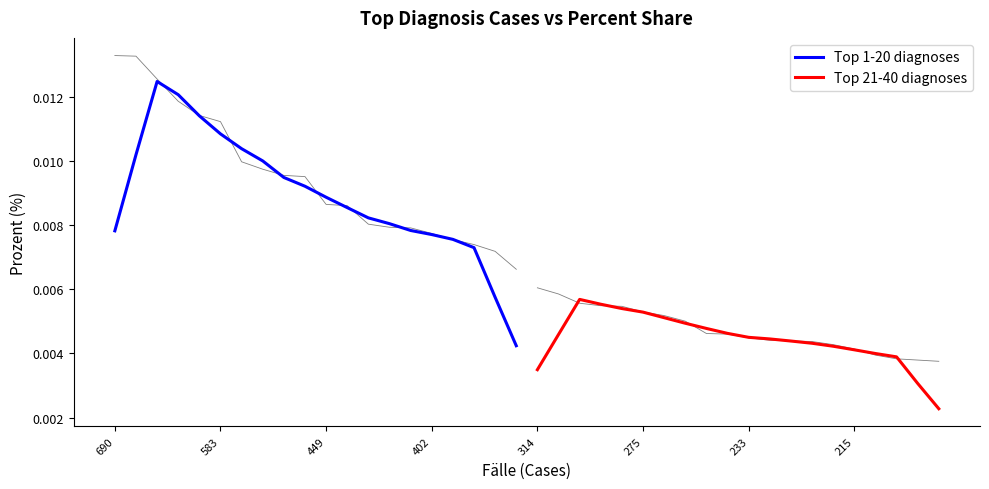

How many distinct data groups are displayed?

2